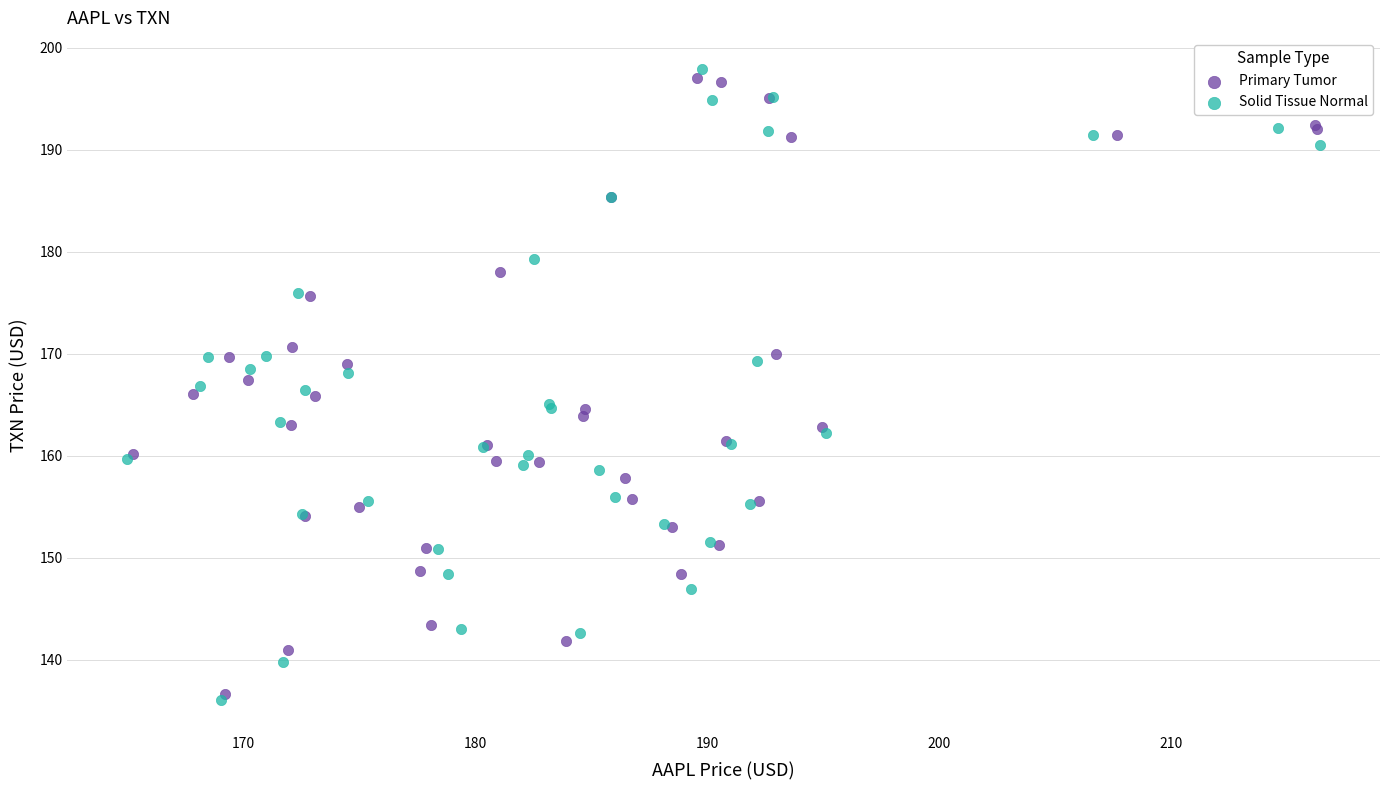

Which series reaches the maximum Y coordinate?

Solid Tissue Normal